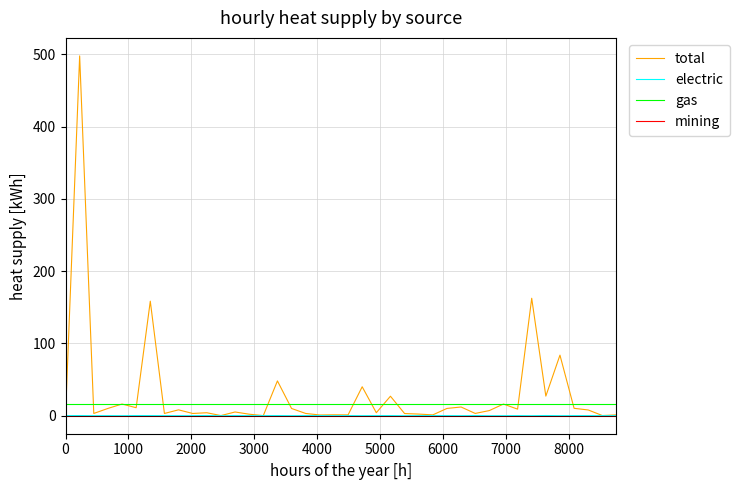

True or false: mining and gas cross at least once.

False